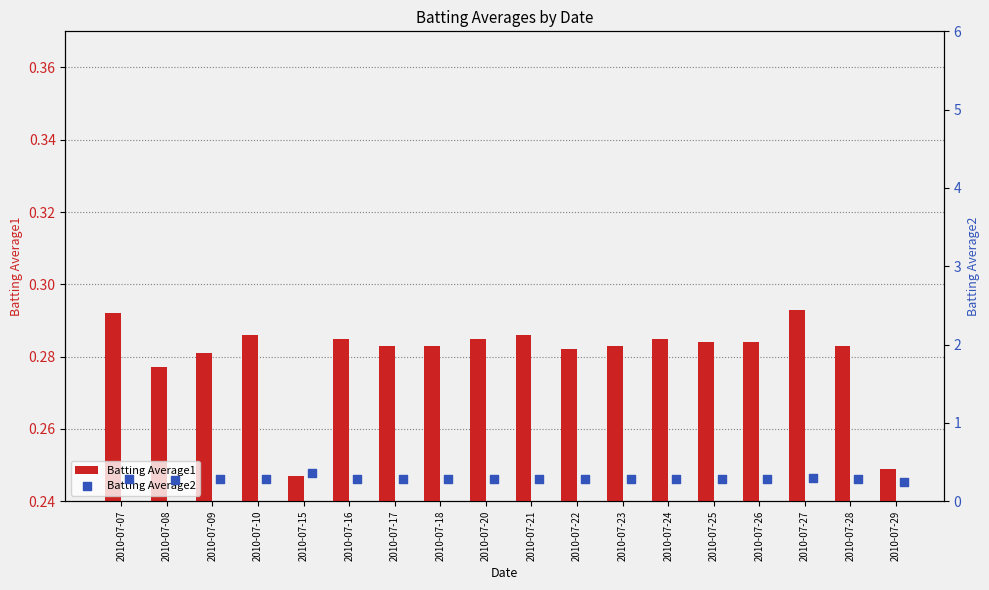

Which series contains the lowest Y value?

Batting Average2